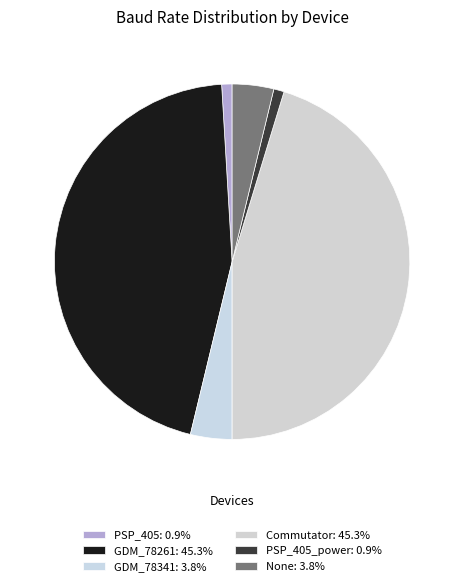

Rank the categories by value from lowest to highest.

PSP_405, PSP_405_power, GDM_78341, None, GDM_78261, Commutator